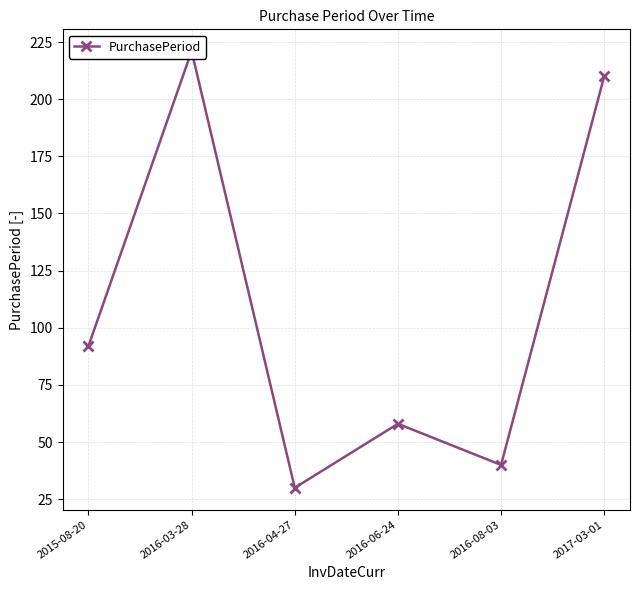

At which category does the data reach its first local peak?

2016-03-28